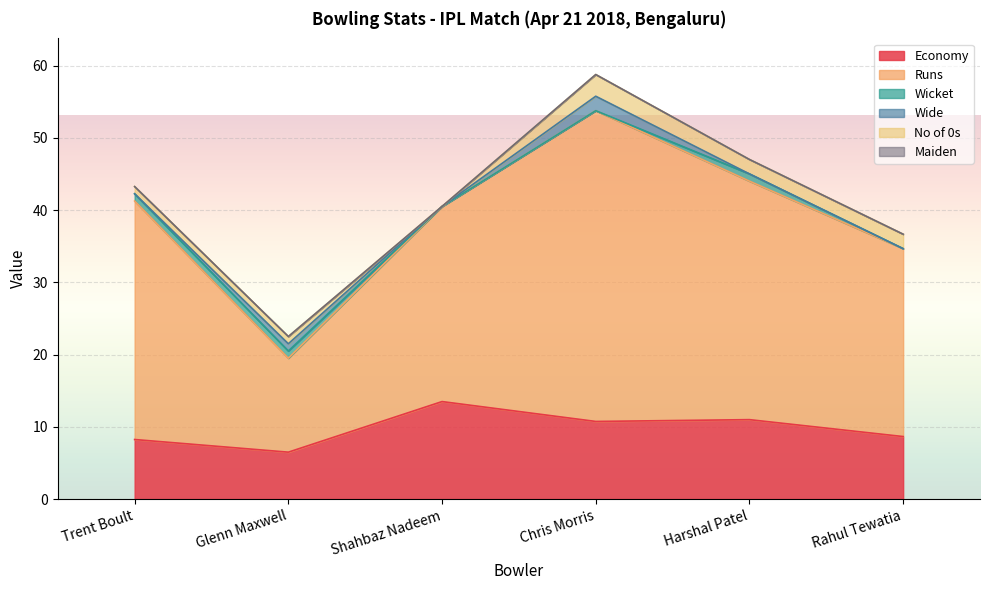

True or false: Runs has more than 2 interior local peaks.

False